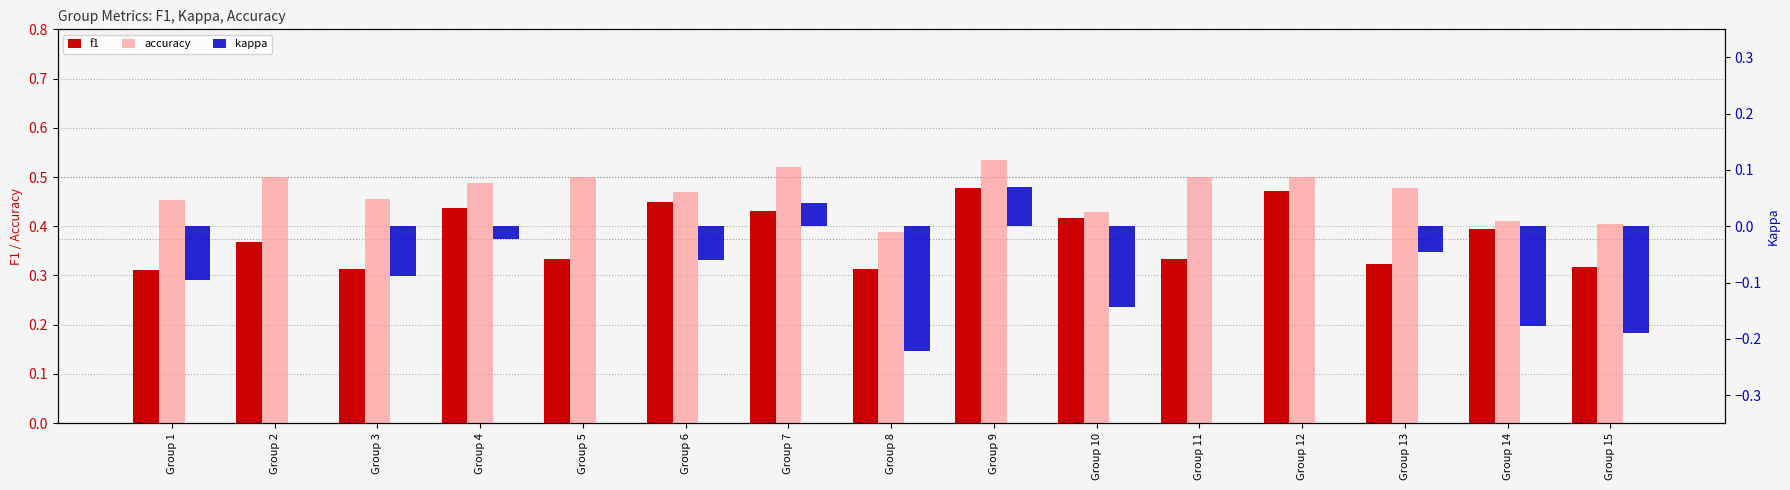

What are all the series names shown in the legend?

f1, accuracy, kappa